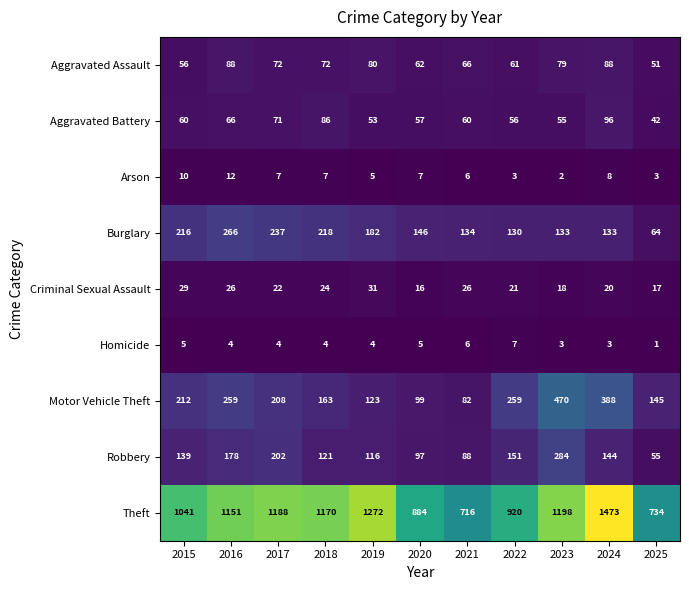

What is the total value across all series at 2017?

2011